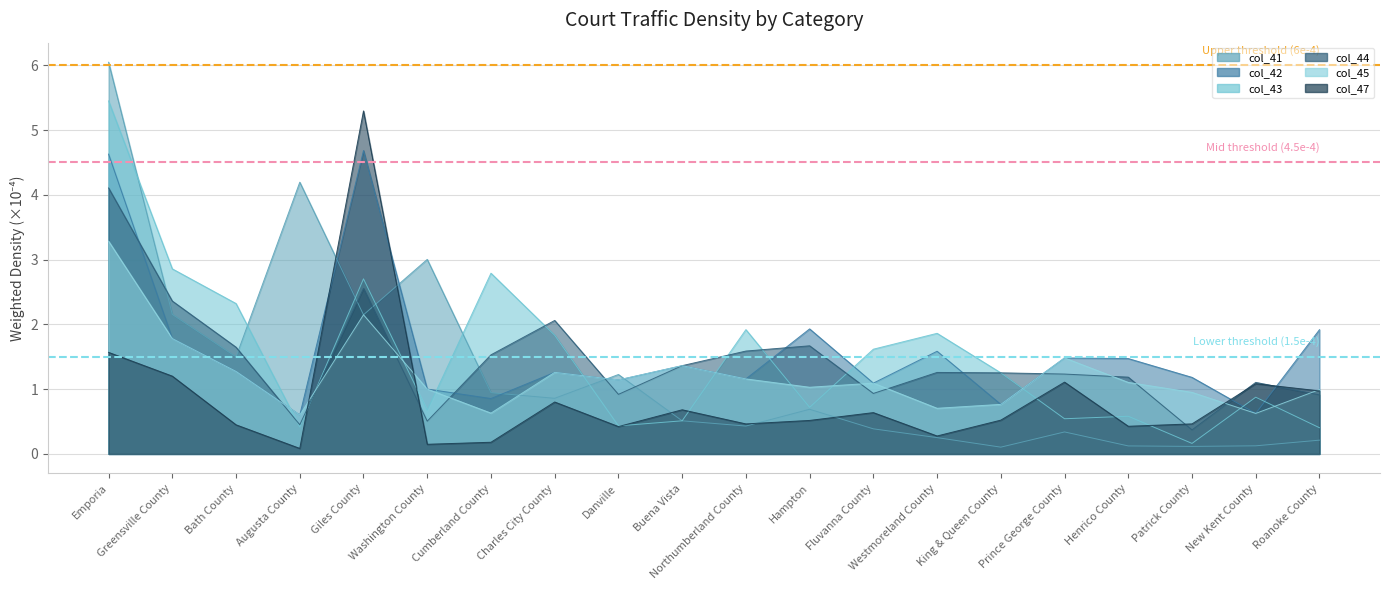

What is the approximate value of Upper threshold (6e-4) at Greensville County?

6.0